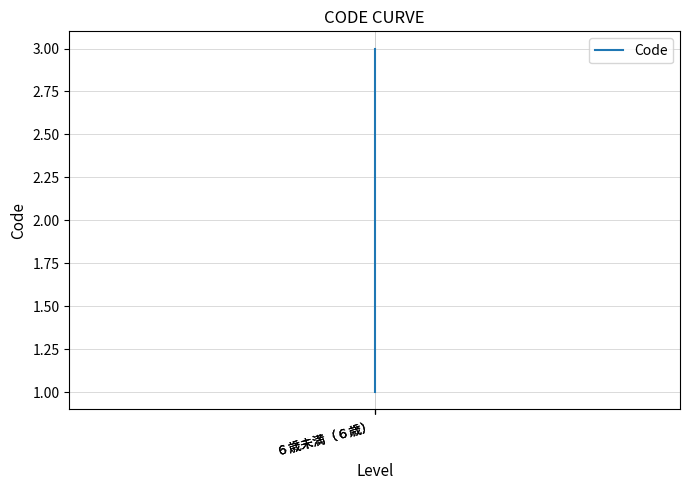

At which category does the chart reach its peak across all series?

６歳未満（６歳）